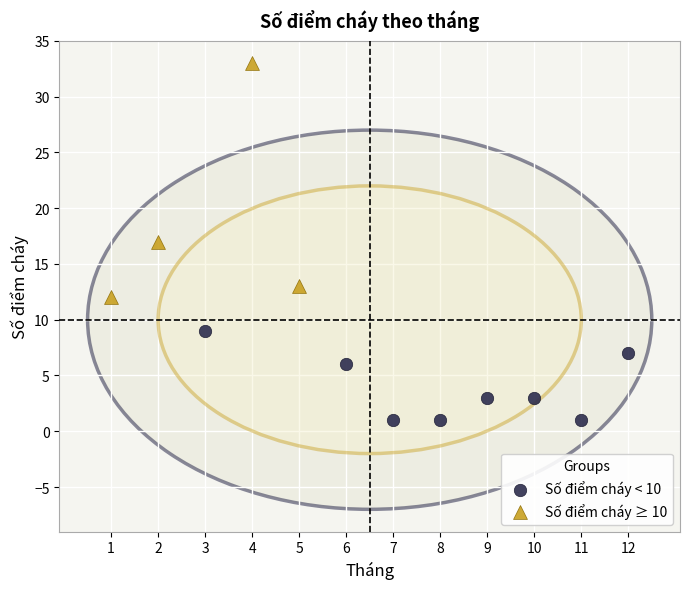

Which series contains the highest Y value?

Số điểm cháy ≥ 10